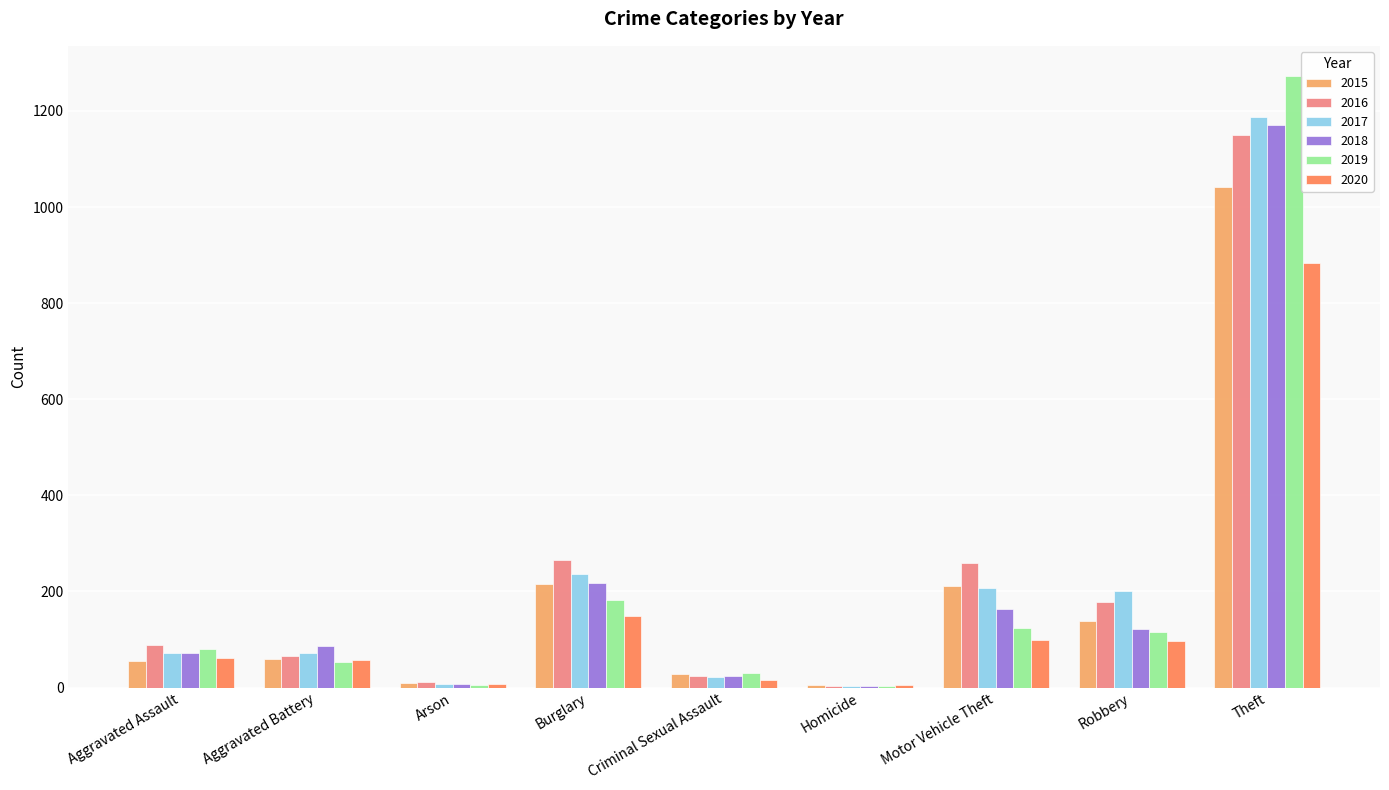

What are all the series names shown in the legend?

2015, 2016, 2017, 2018, 2019, 2020